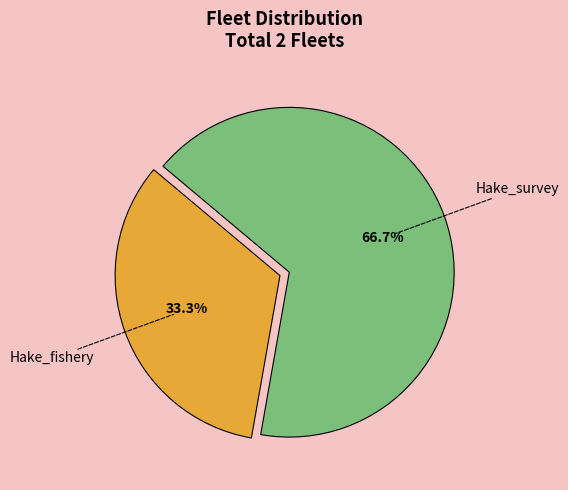

Is there a majority slice in this chart?

Yes